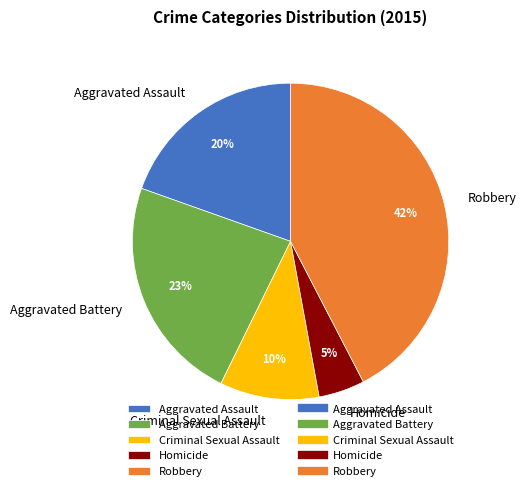

The Robbery slice represents 42% of the pie. True or false?

True